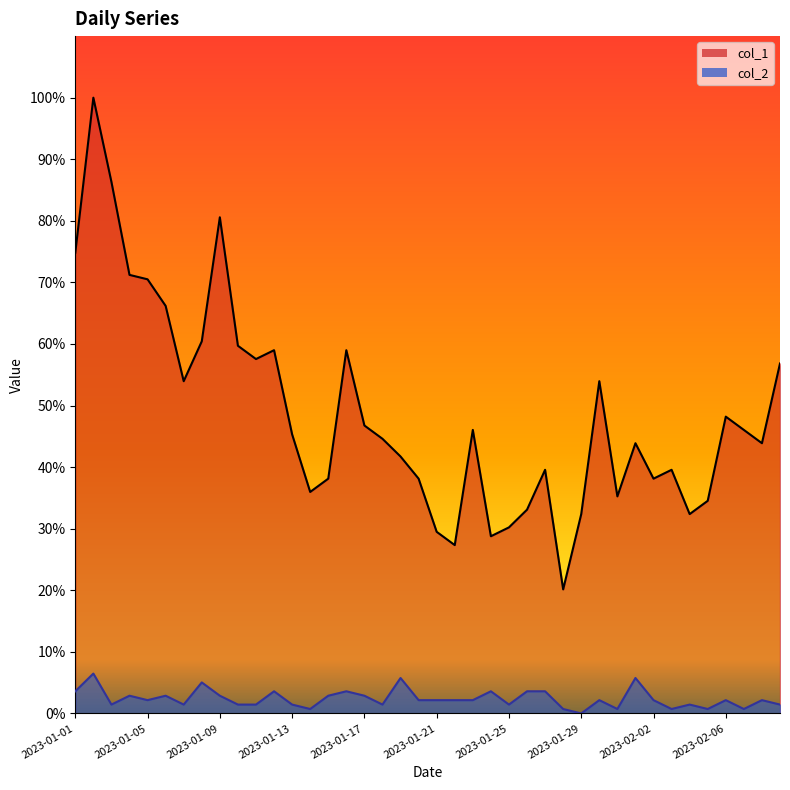

Reading left to right, transcribe all the data shown in this chart.

col_1_line: 74.8	100.0	86.3	71.2	70.5	66.2	54.0	60.4	80.6	59.7	57.6	59.0	45.3	36.0	38.1	59.0	46.8	44.6	41.7	38.1	29.5	27.3	46.0	28.8	30.2	33.1	39.6	20.1	32.4	54.0	35.3	43.9	38.1	39.6	32.4	34.5	48.2	46.0	43.9	56.8
col_2_line: 3.6	6.5	1.4	2.9	2.2	2.9	1.4	5.0	2.9	1.4	1.4	3.6	1.4	0.7	2.9	3.6	2.9	1.4	5.8	2.2	2.2	2.2	2.2	3.6	1.4	3.6	3.6	0.7	0.0	2.2	0.7	5.8	2.2	0.7	1.4	0.7	2.2	0.7	2.2	1.4